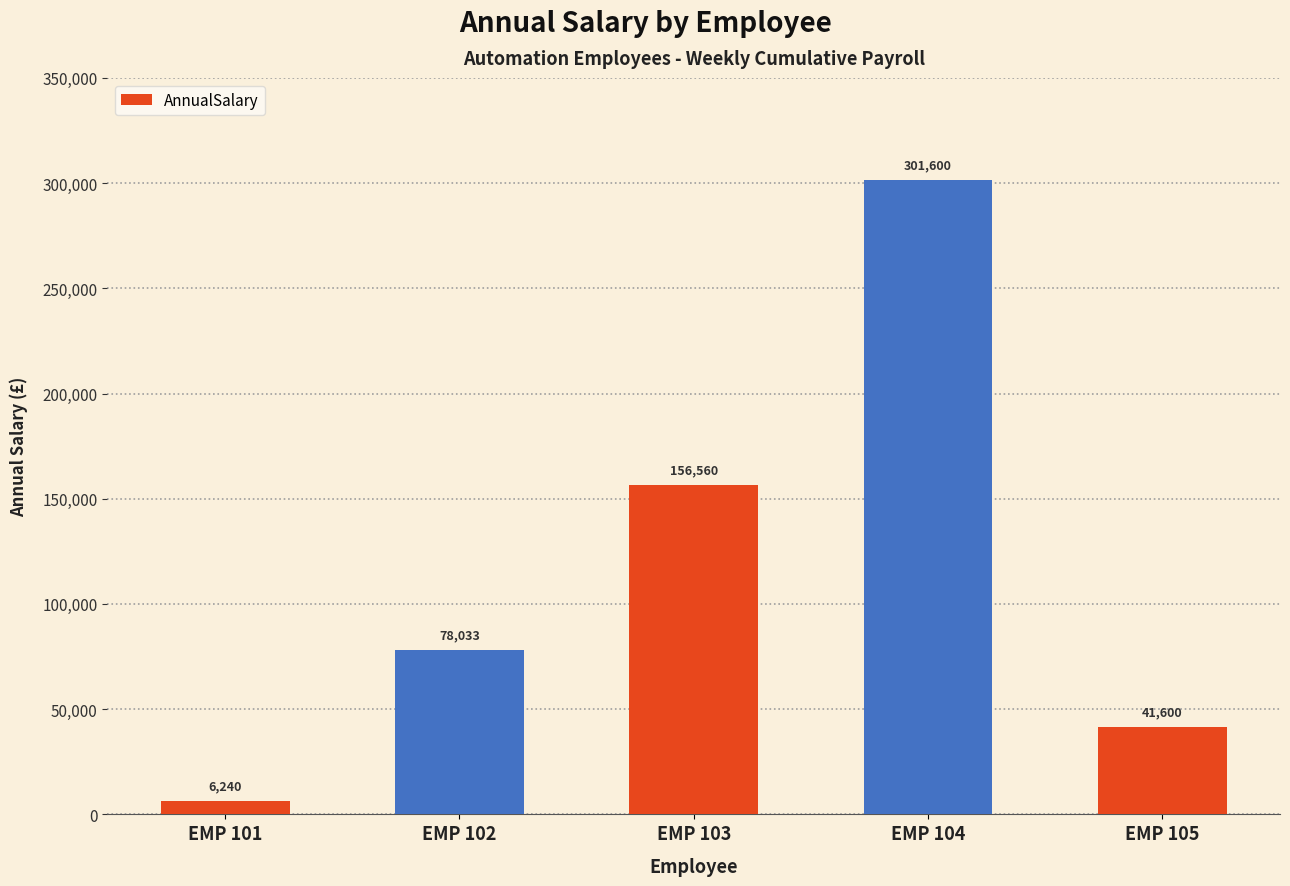

How many data points are less than 78032?

2